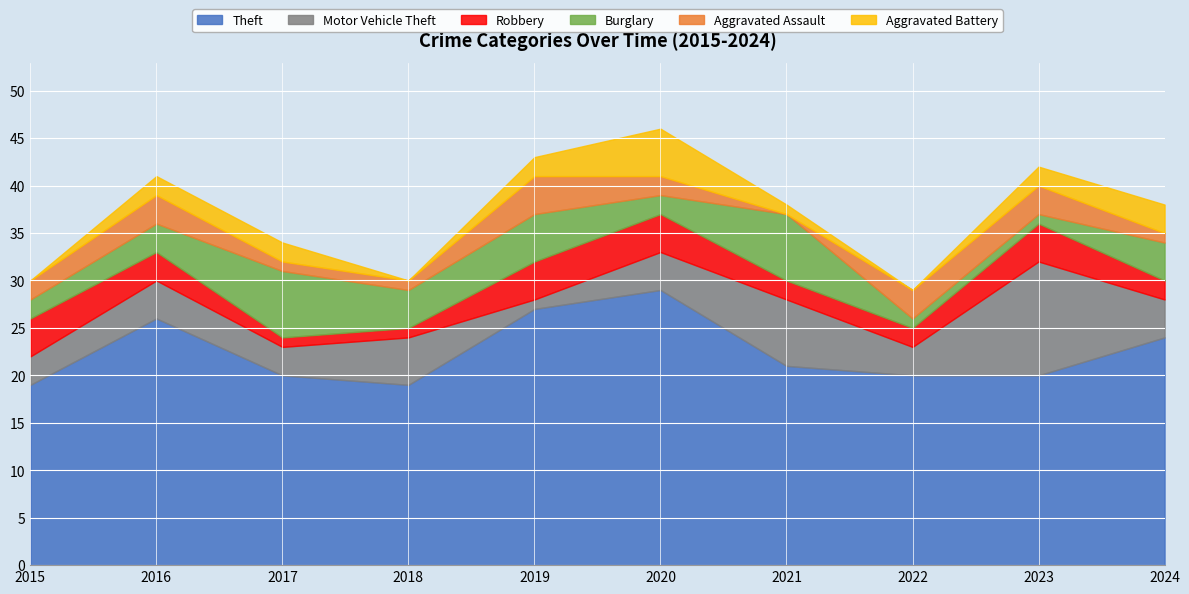

How many data points in Burglary are above 4?

3